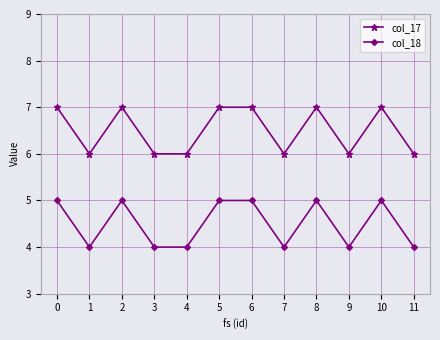

Rank the series by their maximum value, from highest to lowest.

col_17, col_18